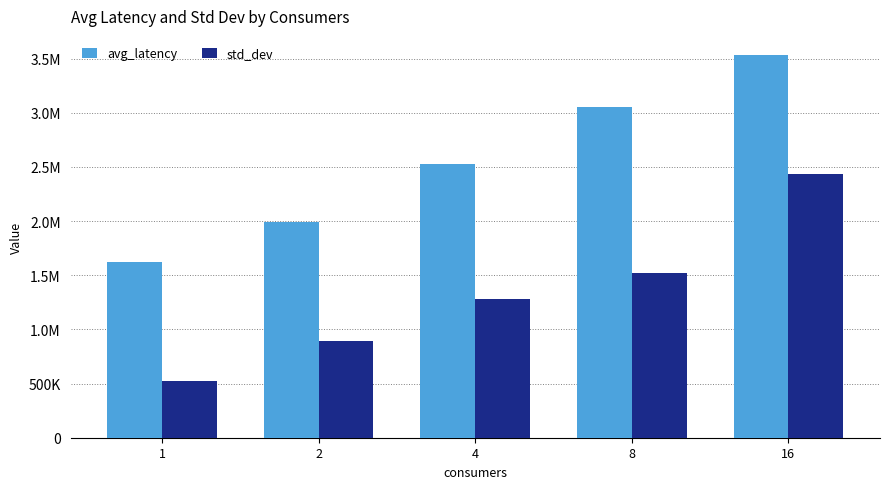

At which category is the sum across all series the highest?

16